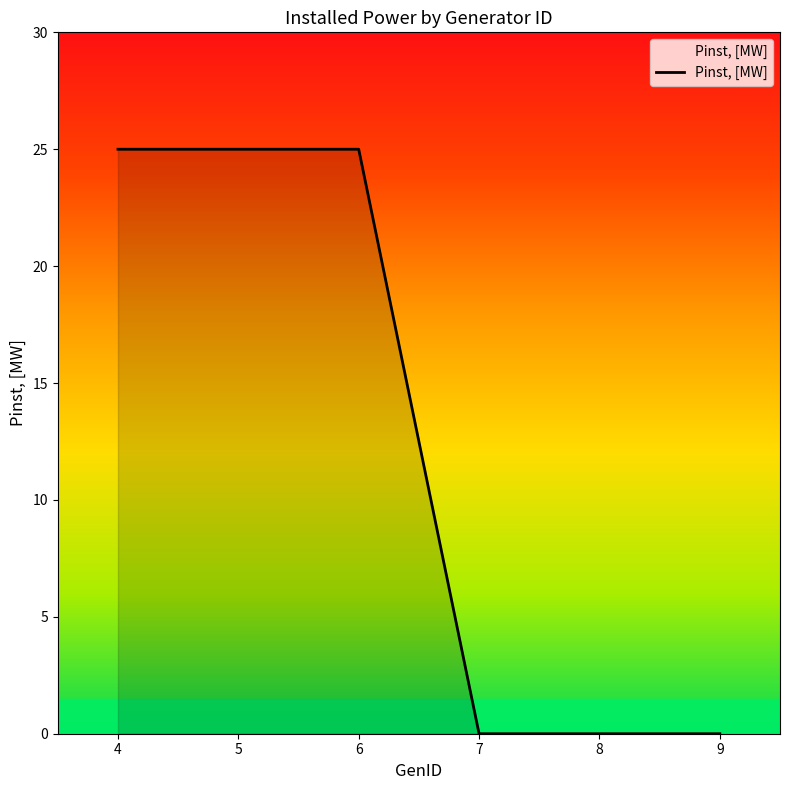

True or false: there are more than 2 points higher than both neighbors.

False